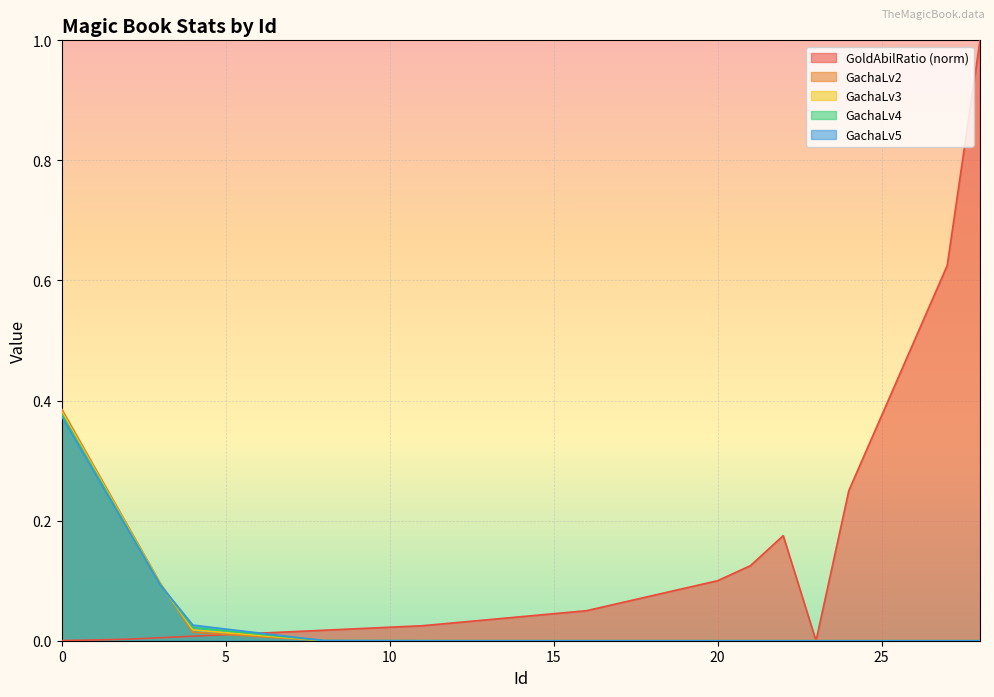

At which label does GachaLv5 reach its minimum?

12